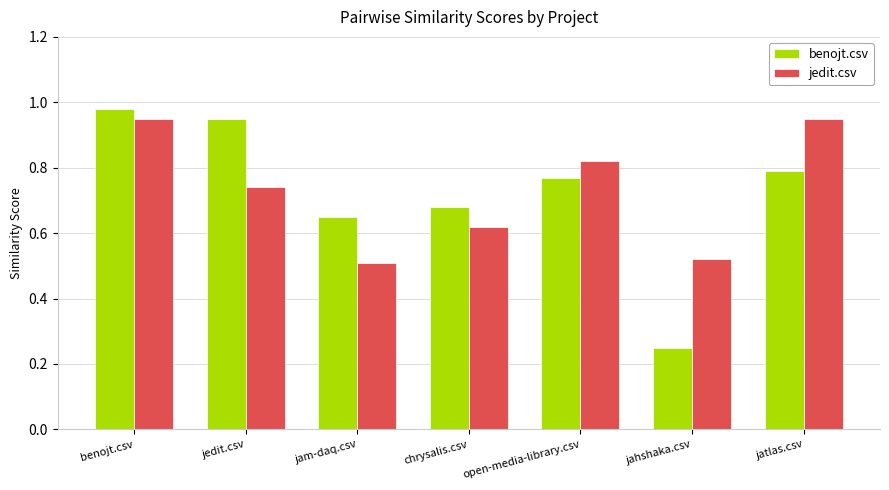

What is the sum of all jedit.csv values?

5.1